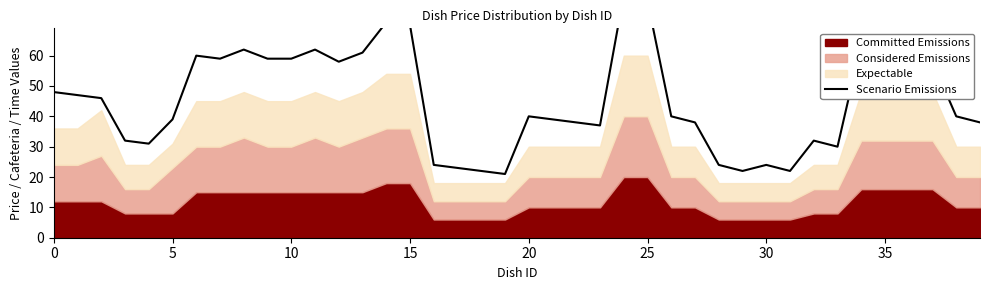

What is the sum of all values?

1820